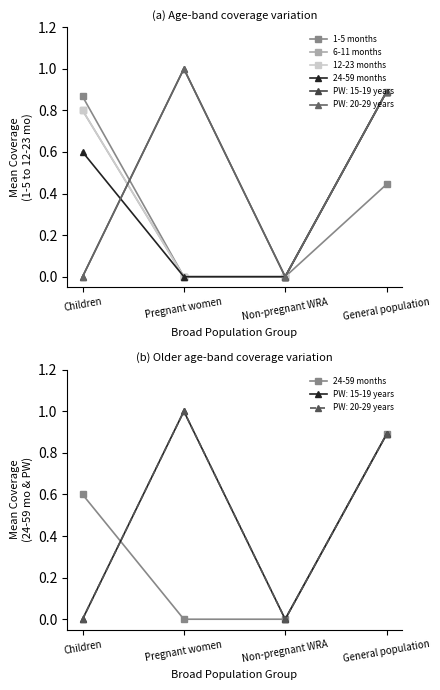

True or false: 6-11 months and 1-5 months cross at least once.

False